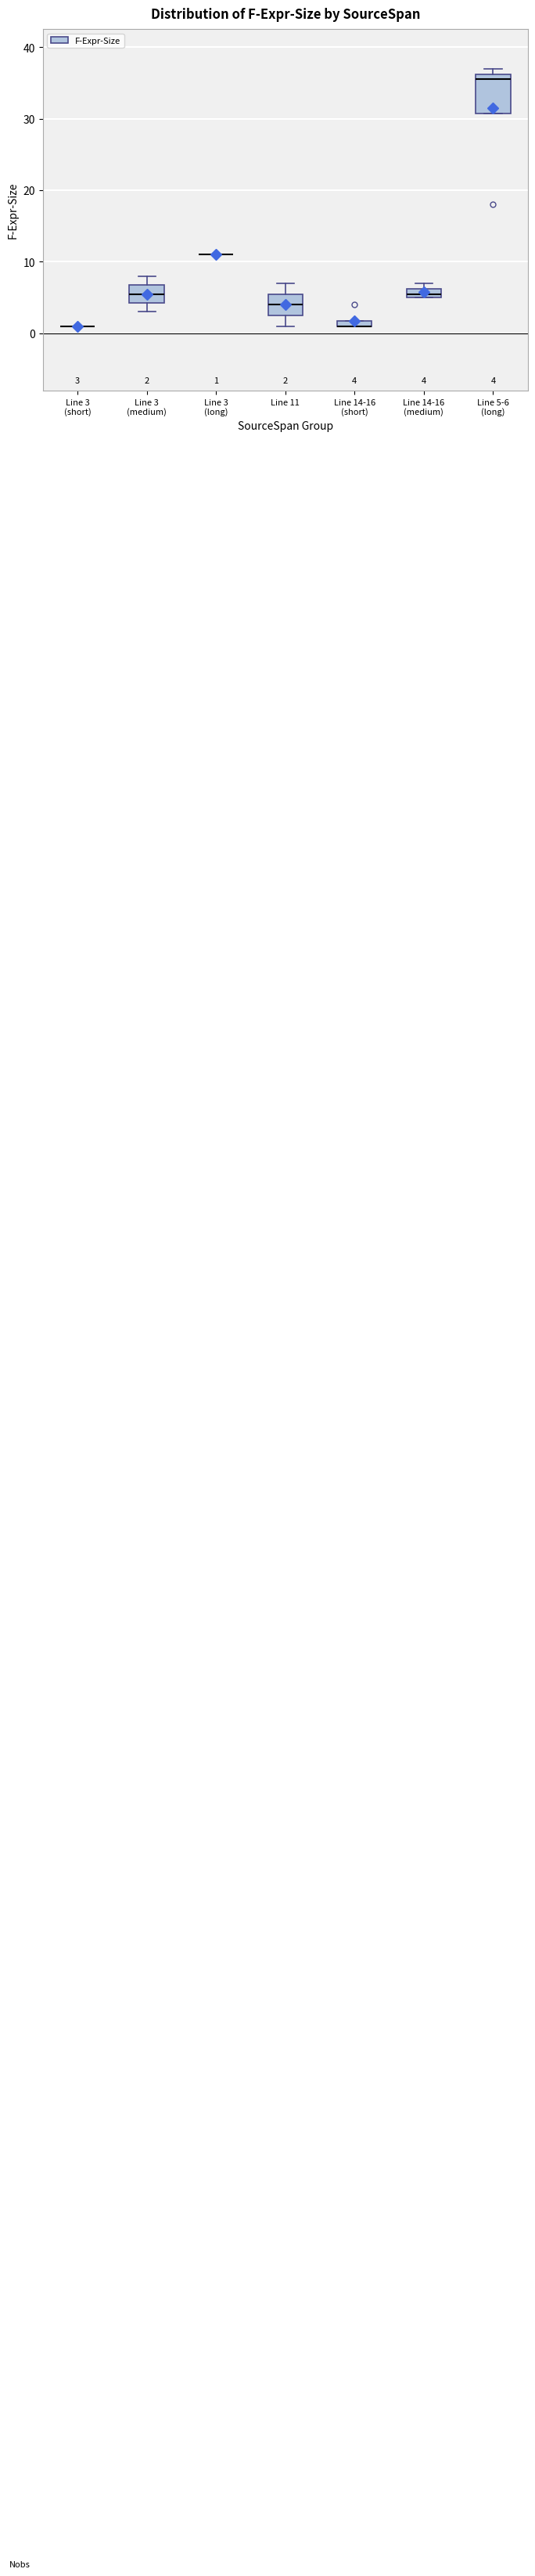

Which box is the tallest, from its lower edge to its upper edge?

Line 5-6 (long)